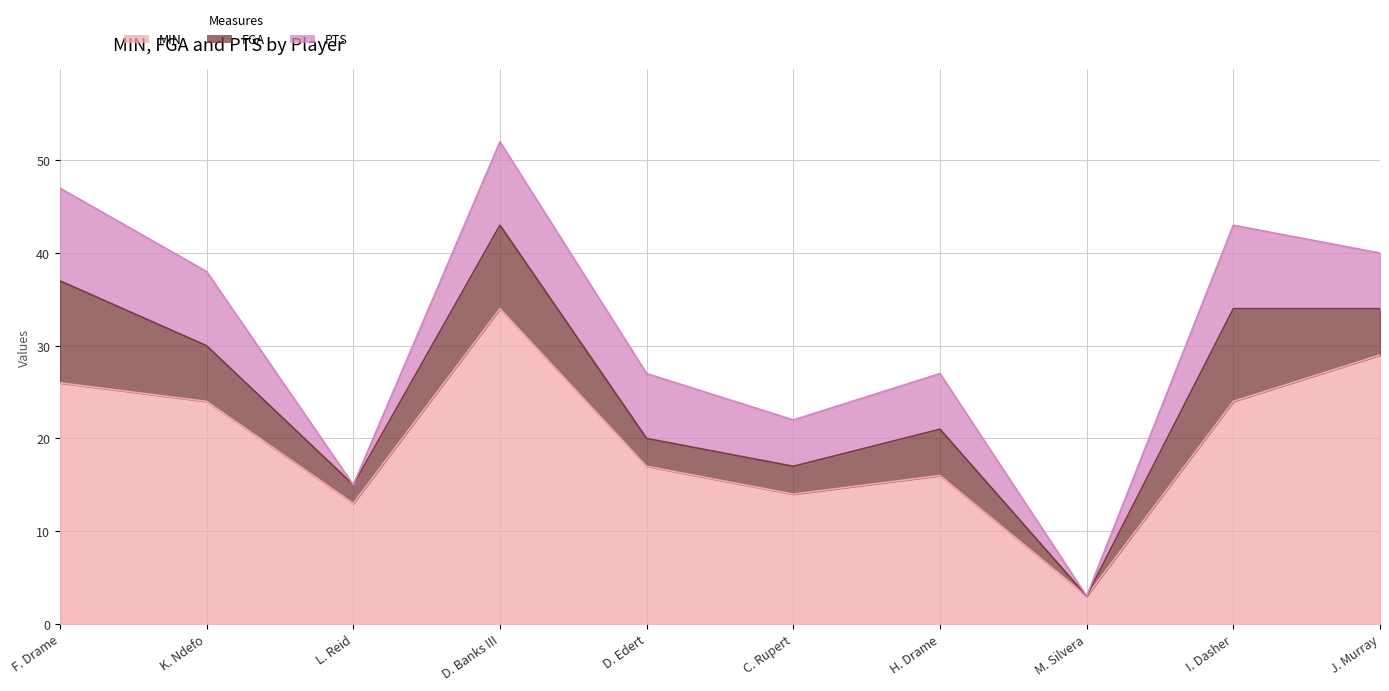

What is the value of the PTS point at the 6th from the left?

5